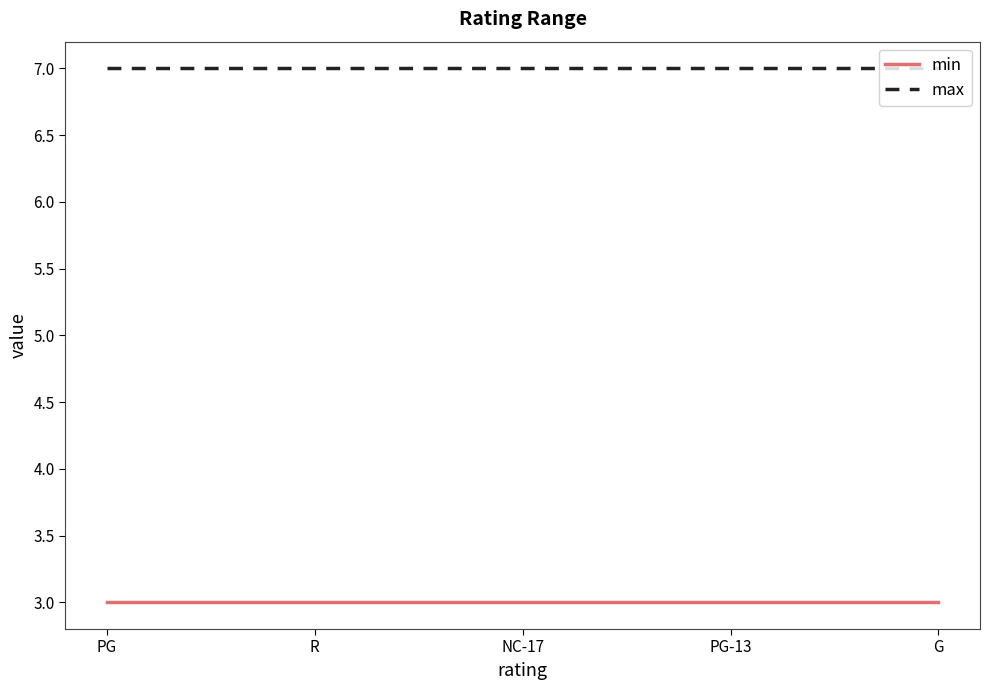

What is the sum of the max values at PG and NC-17?

14